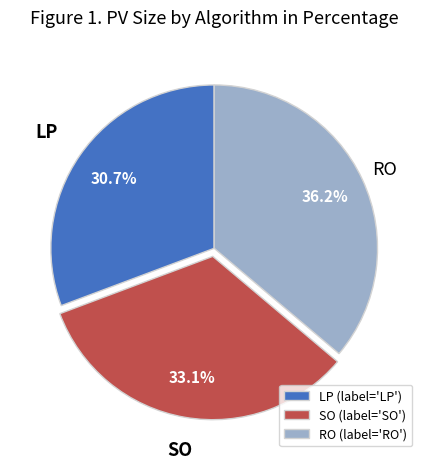

What percentage is the RO slice, to the nearest percent?

36%